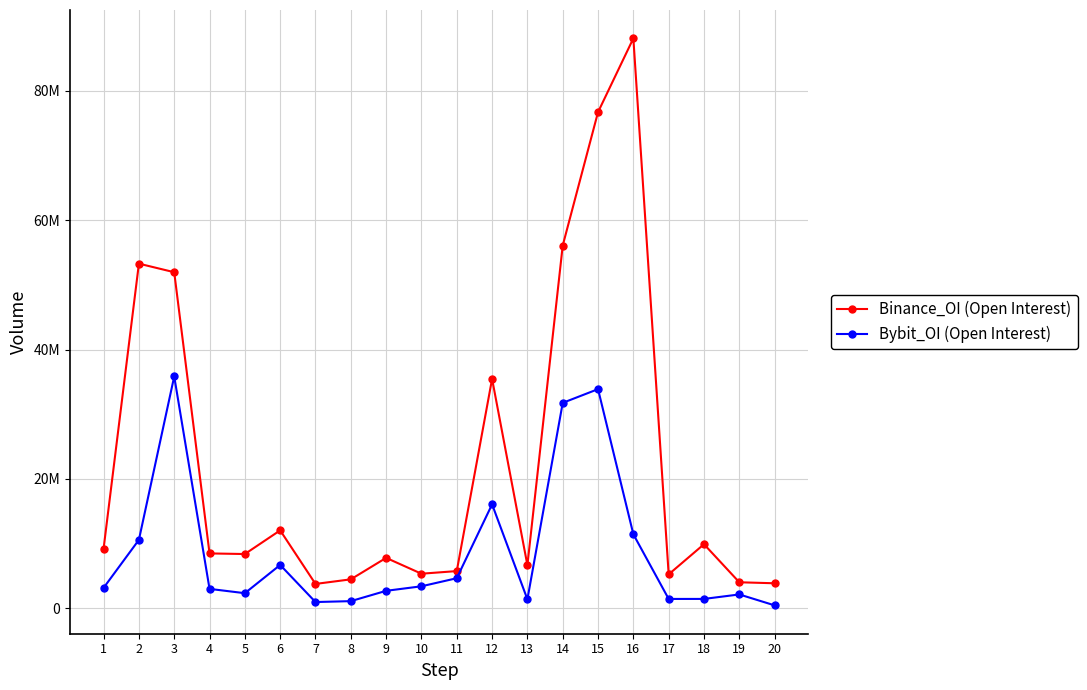

What are all the series names shown in the legend?

Binance_OI (Open Interest), Bybit_OI (Open Interest)